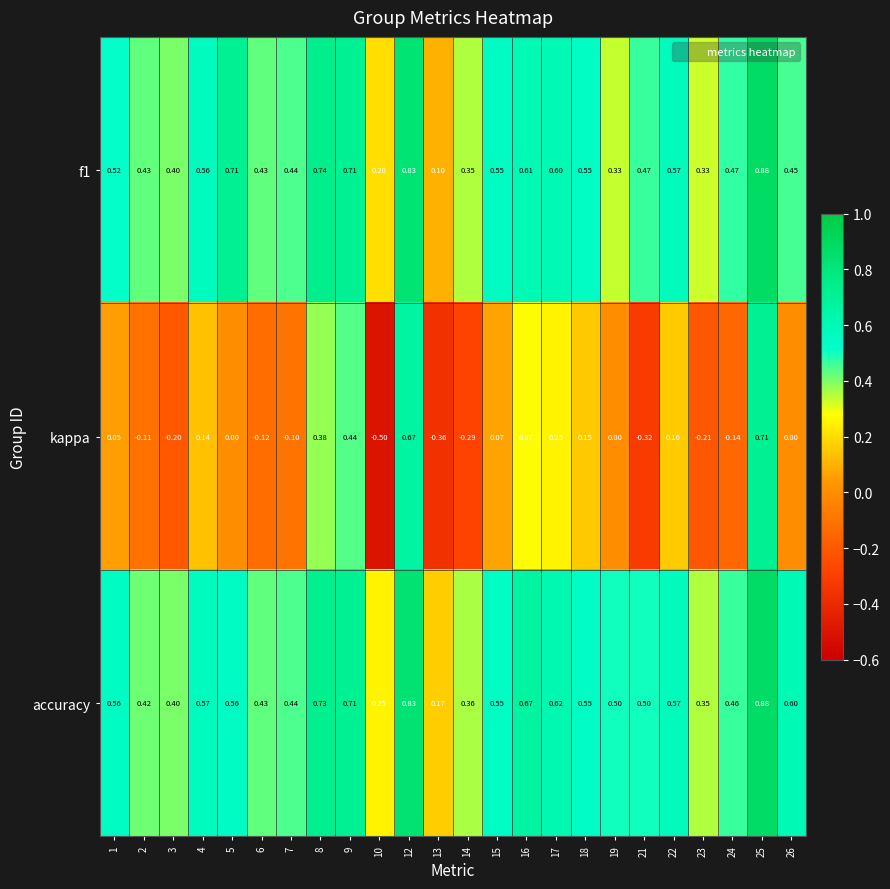

Which series has the largest total across all categories?

accuracy